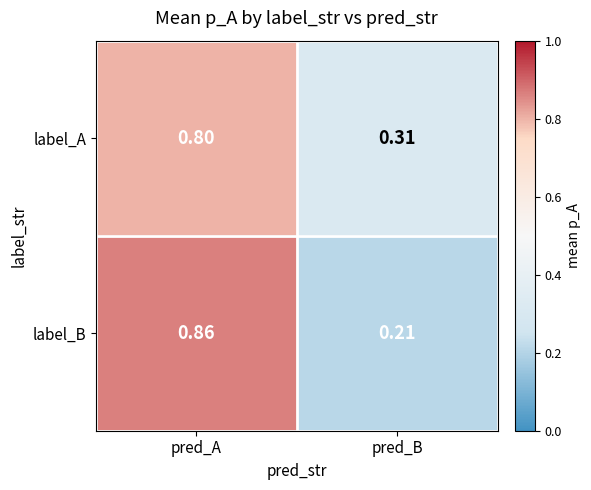

At how many categories does at least one series exceed 0?

2